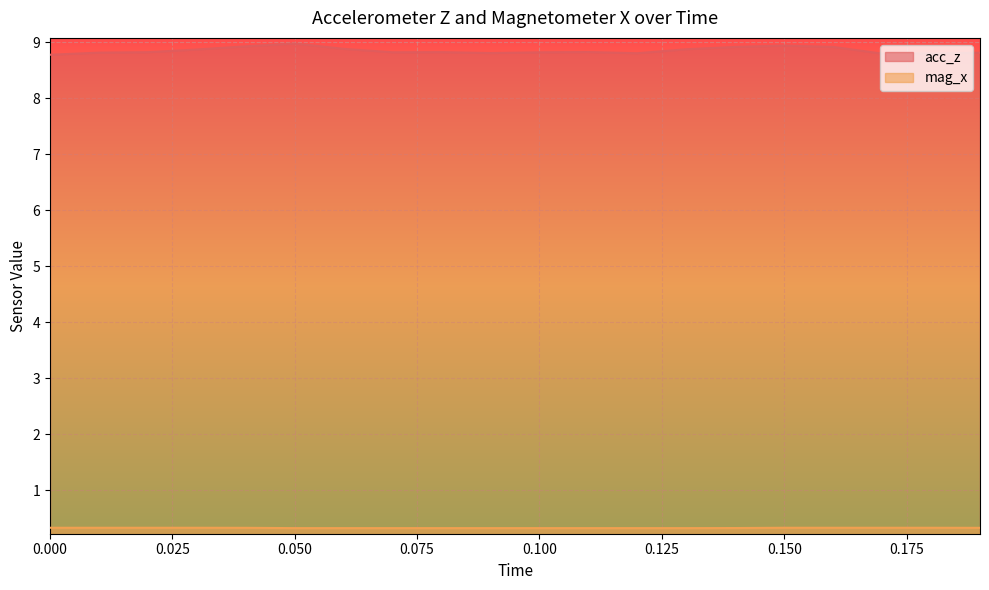

True or false: acc_z and mag_x cross at least once.

False